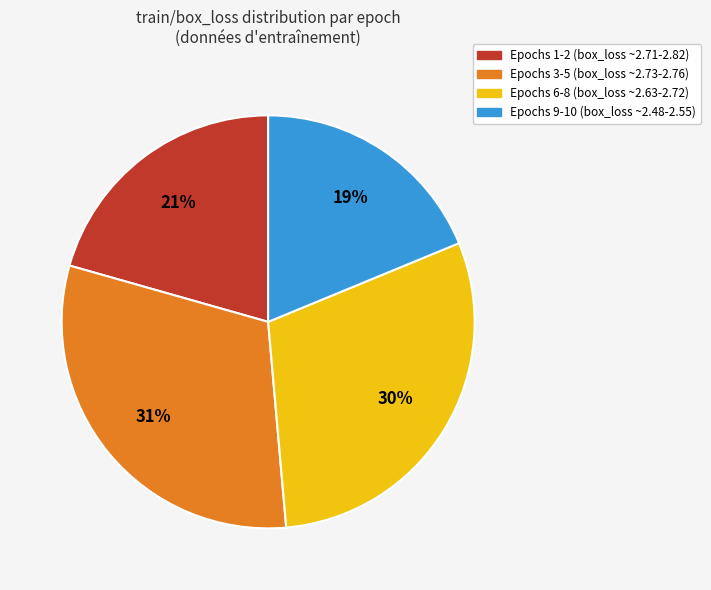

Does any single category account for the majority?

No